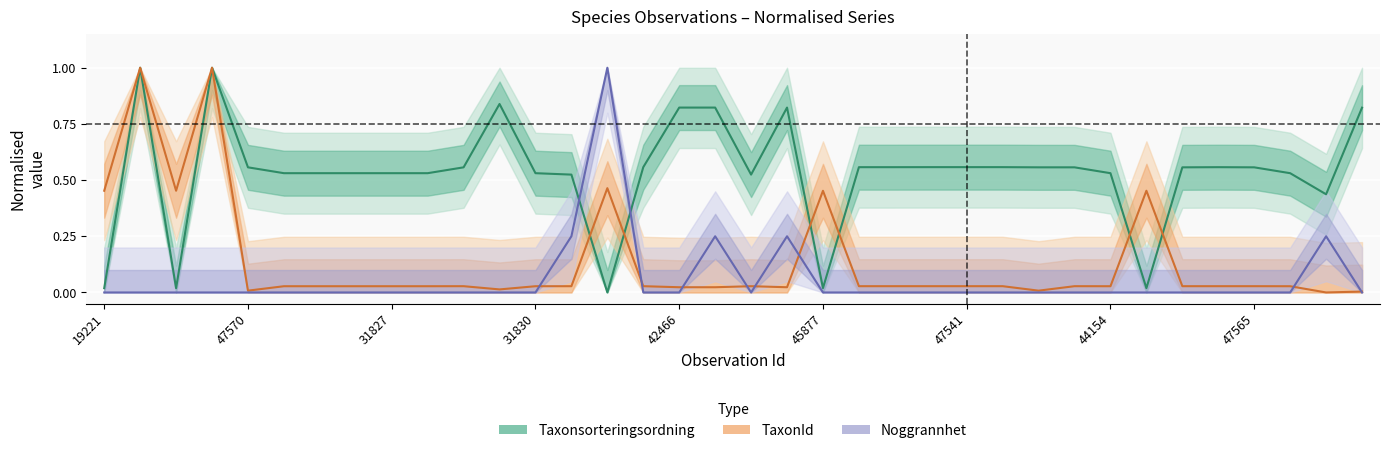

Which series has the widest spread of values?

Taxonsorteringsordning